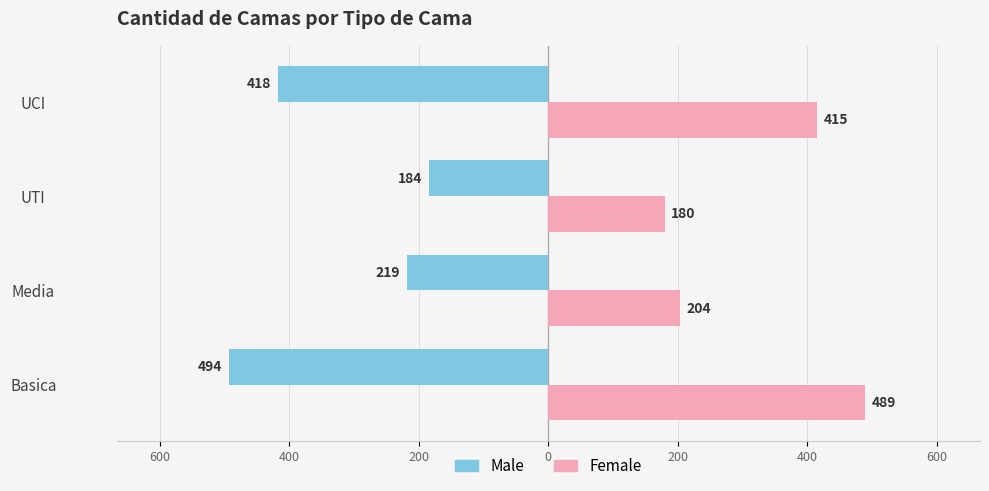

What are all the series names shown in the legend?

Male, Female